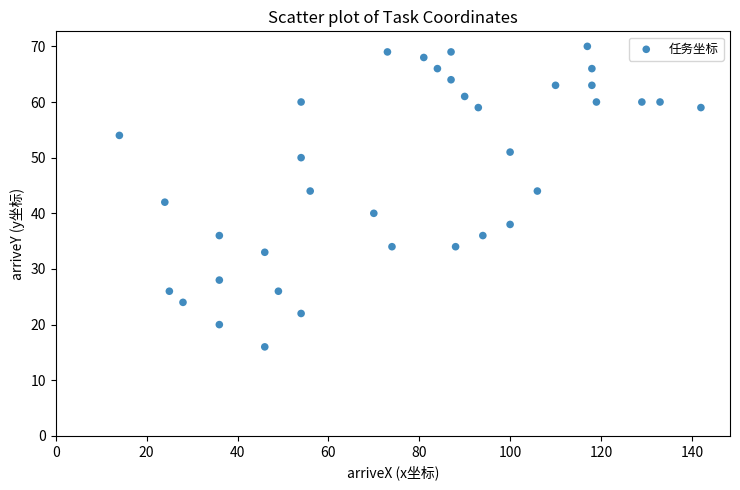

What is the range of Y values (max minus min)?

54